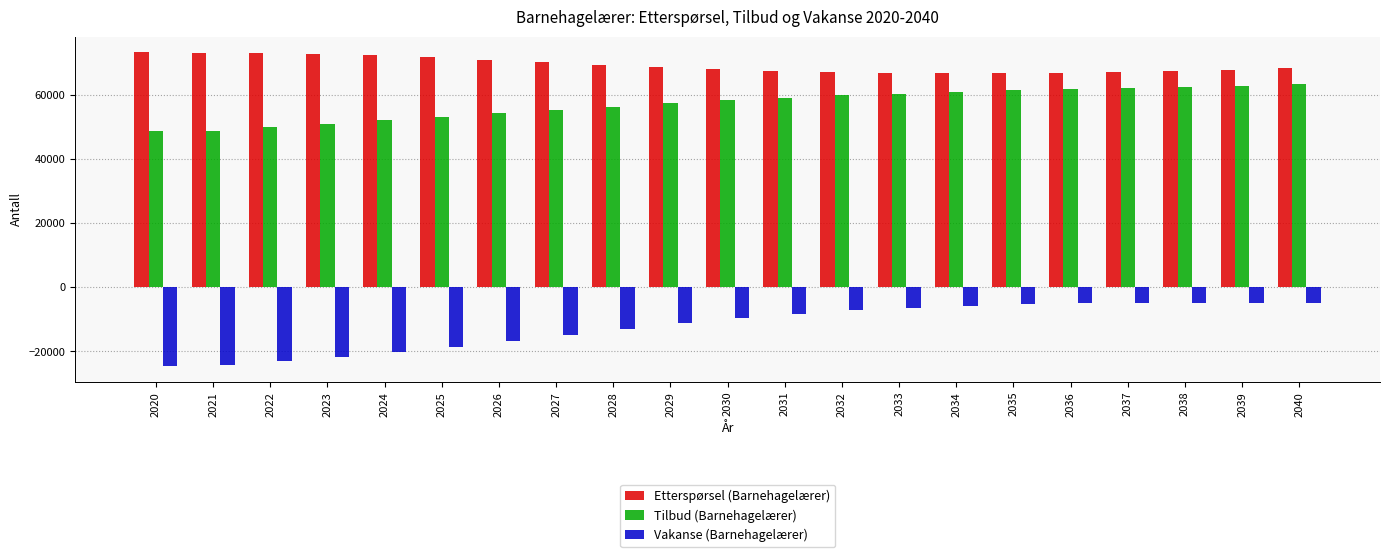

What is the difference between the highest and lowest values at 2031?

75889